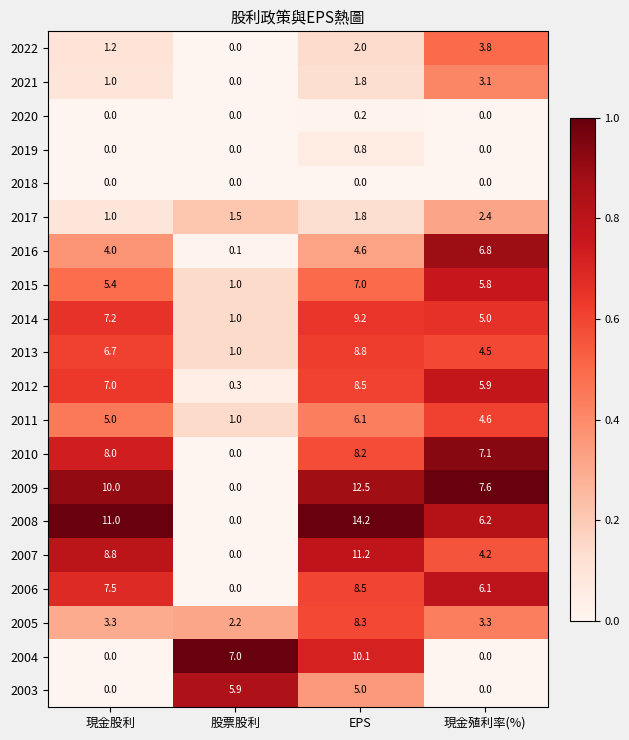

True or false: 2008 has a value of 2.0 at 現金殖利率(%).

False